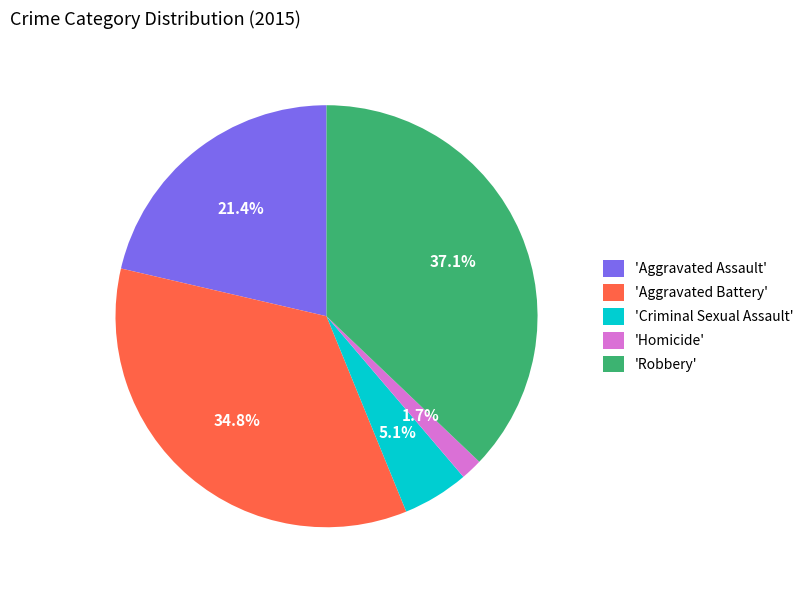

How many slices are in this pie chart?

5